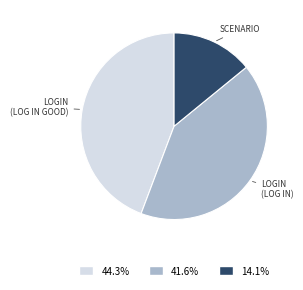

Is there any slice that represents more than half of the pie?

No